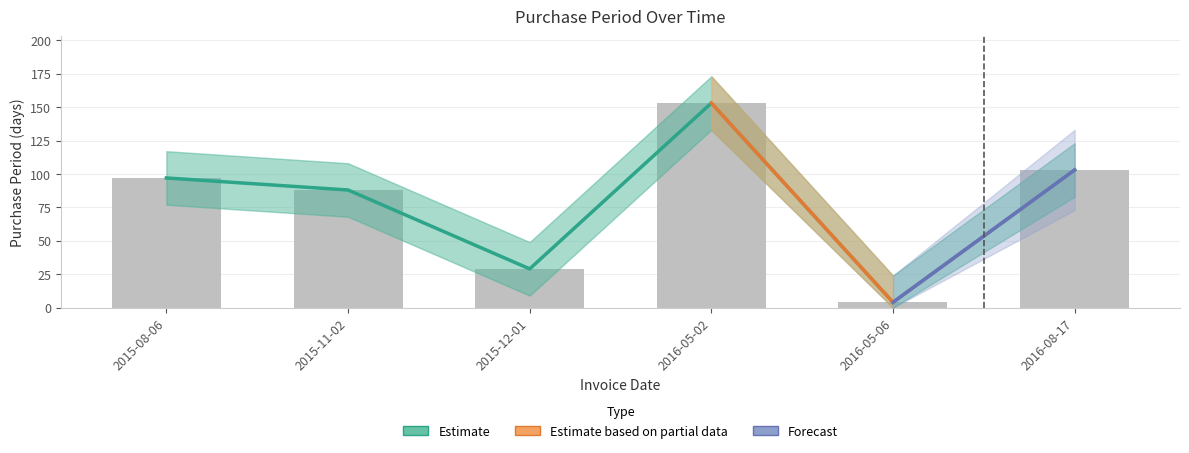

Reading left to right, what are all the values shown in this chart?

97	88	29	153	4	103